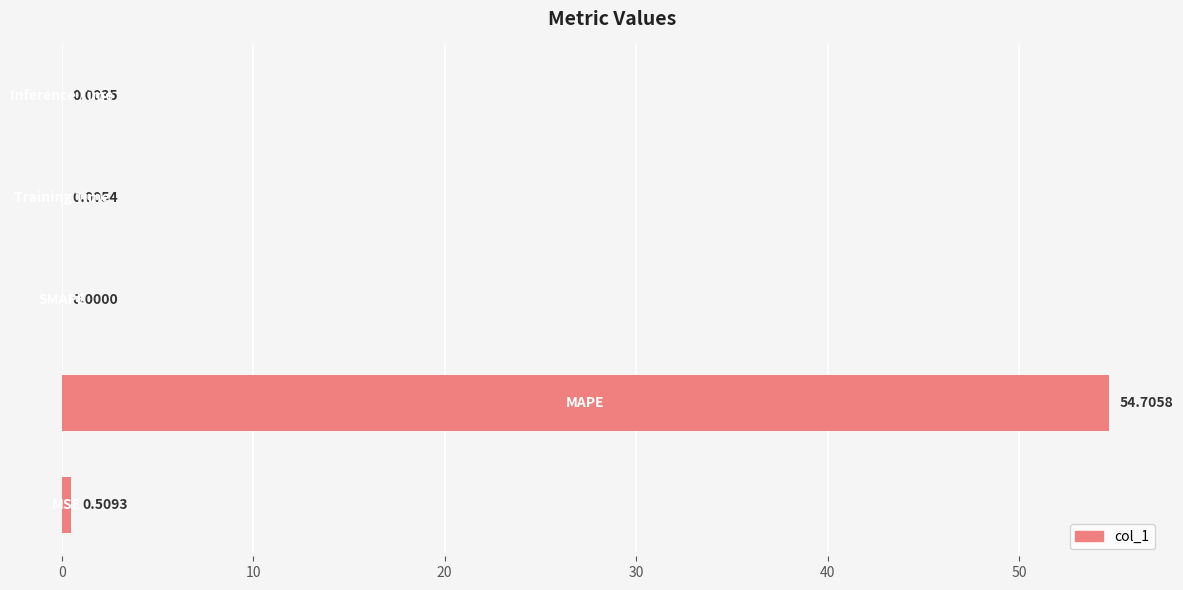

What is the greatest value displayed?

54.7